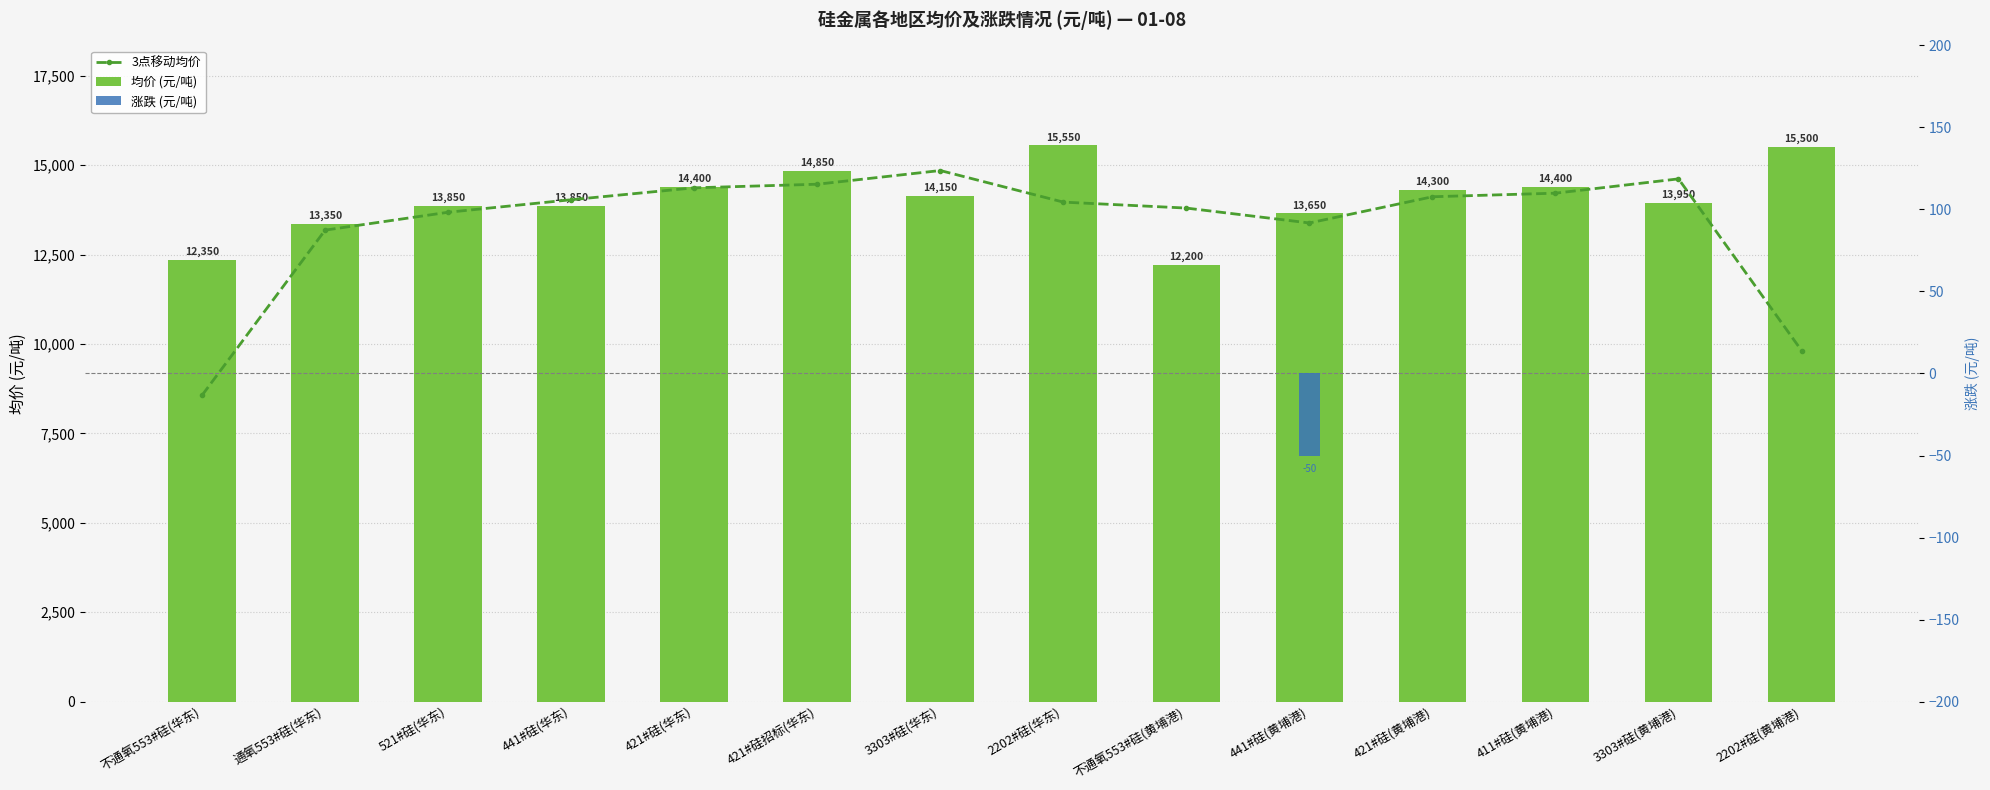

What is the maximum value shown in the chart?

15550.0